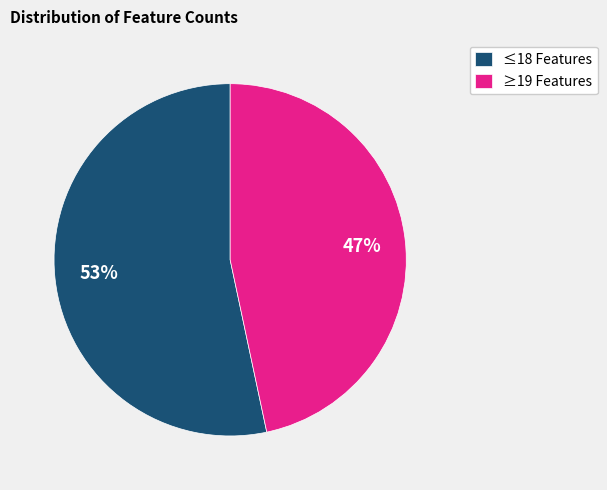

What is the ratio of the value at ≤18 Features to the value at ≥19 Features?

1.1